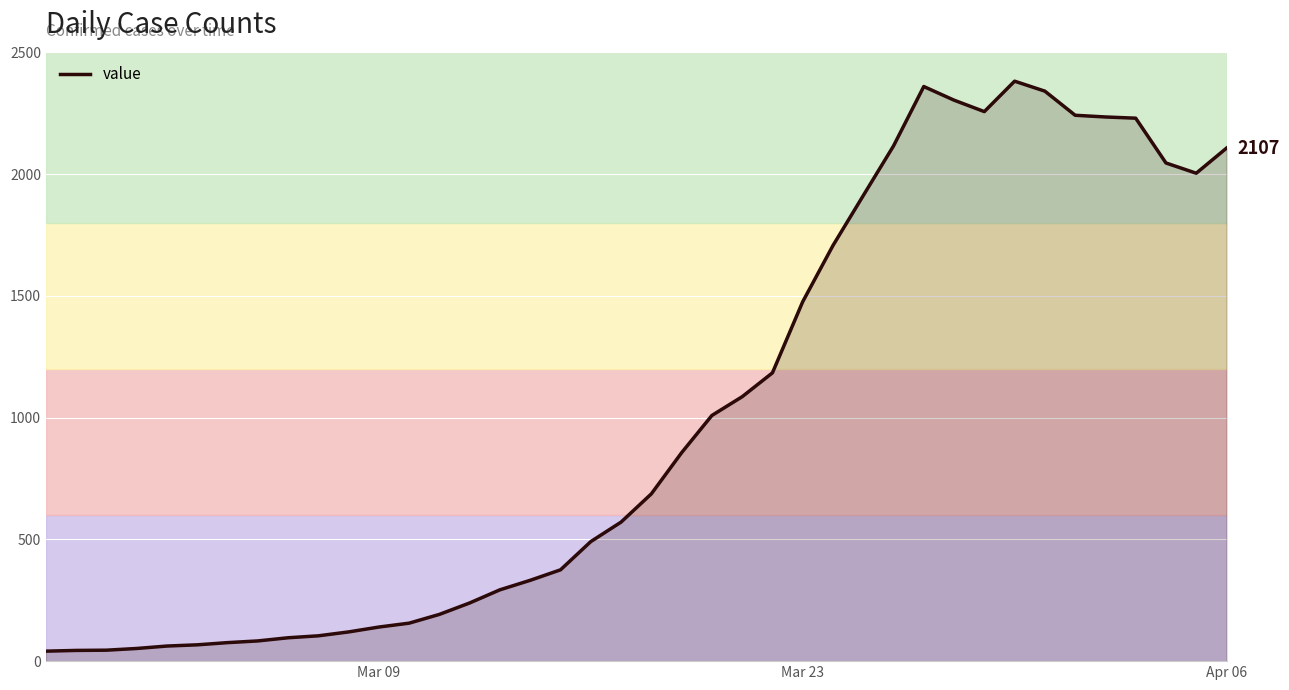

What is the greatest value displayed?

2382